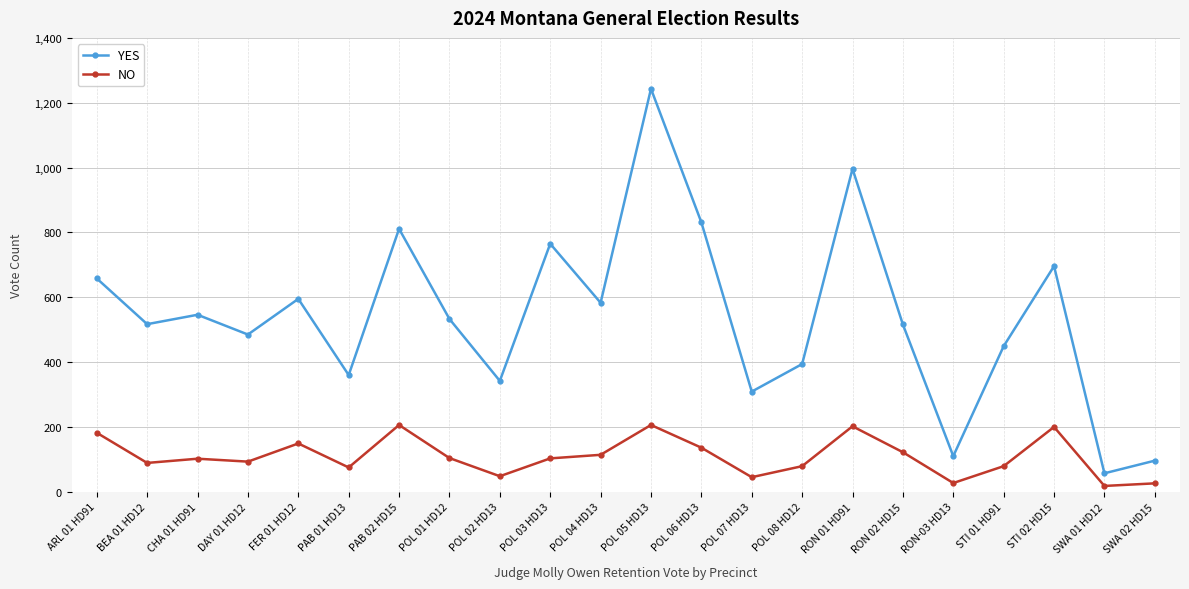

True or false: NO and YES cross at least once.

False